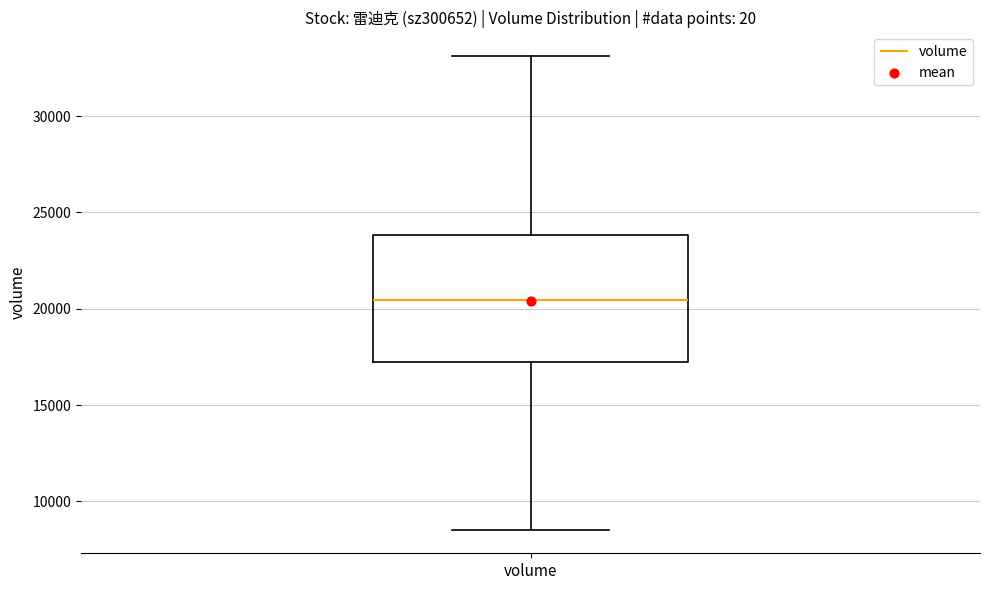

Where is the lower edge of the box for volume on the y-axis? The values are not printed on the chart, so give them approximately, as read against the axis.

17000